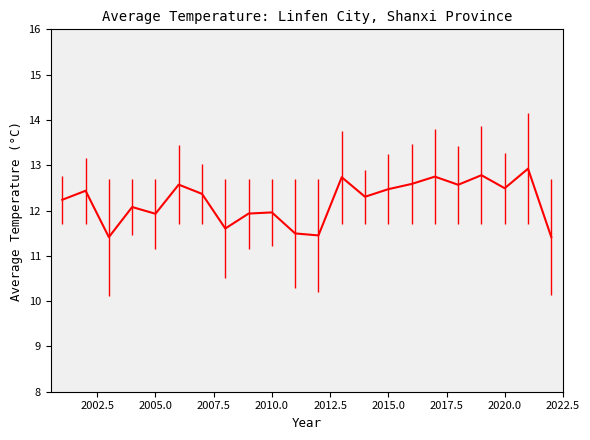

What is the smallest value displayed?

11.4